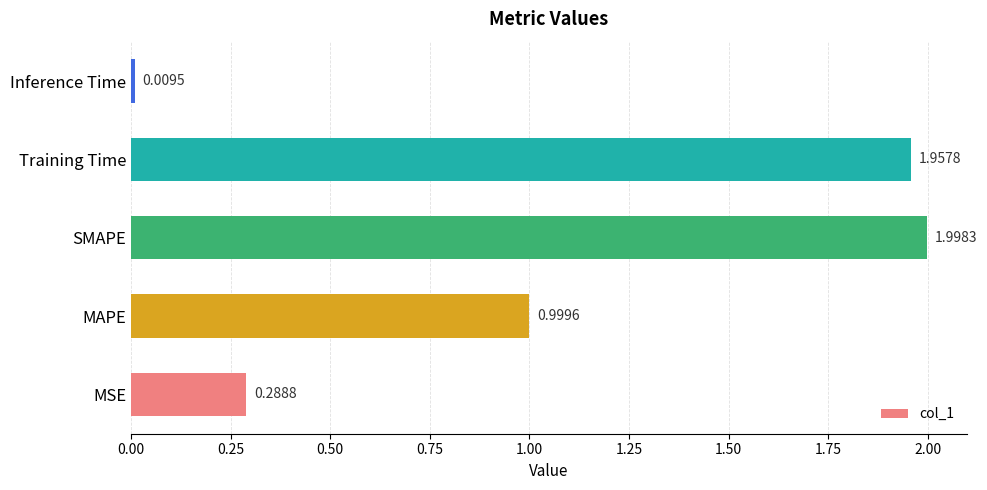

At which category does the chart reach its minimum across all series?

Inference Time